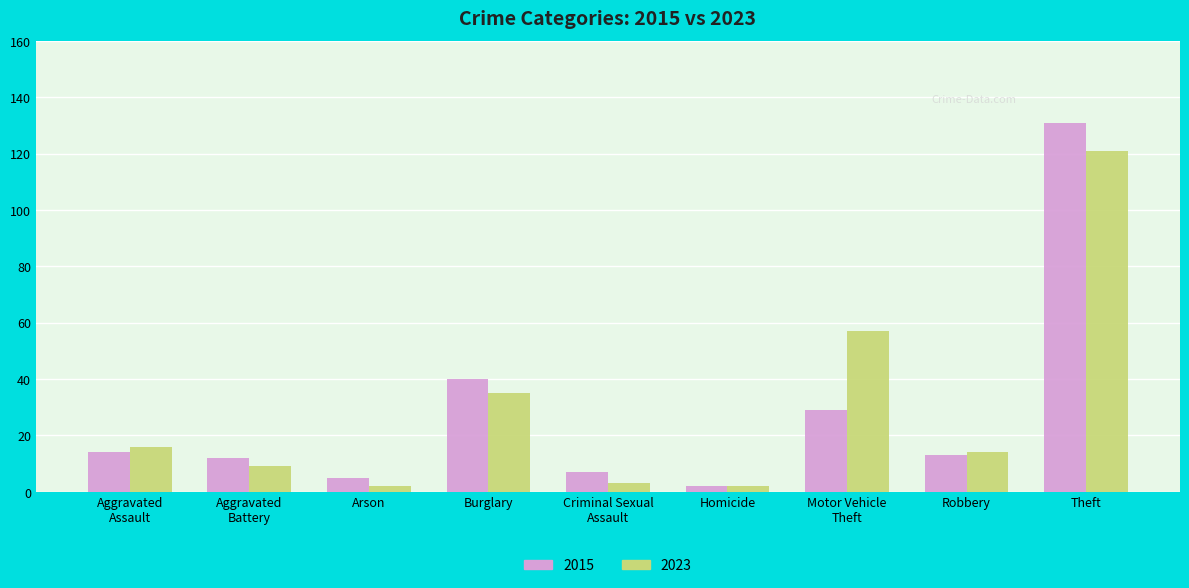

What is the difference between the maximum and second lowest values in the 2023 series?

119